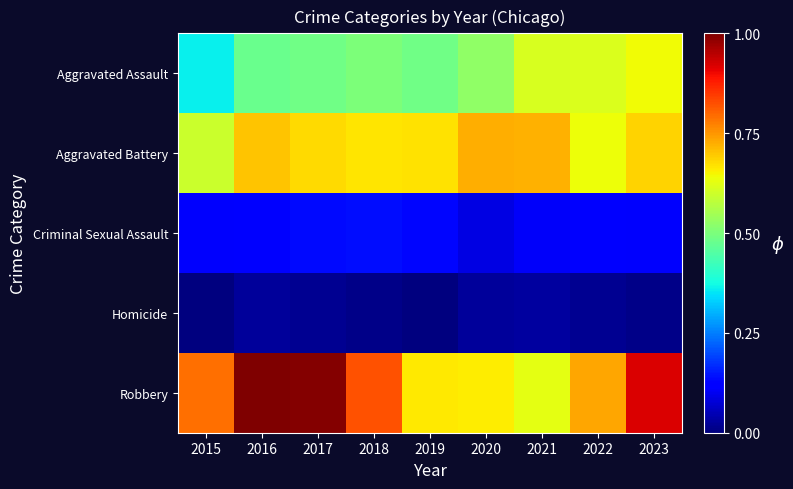

Which series has the widest spread of values?

Robbery